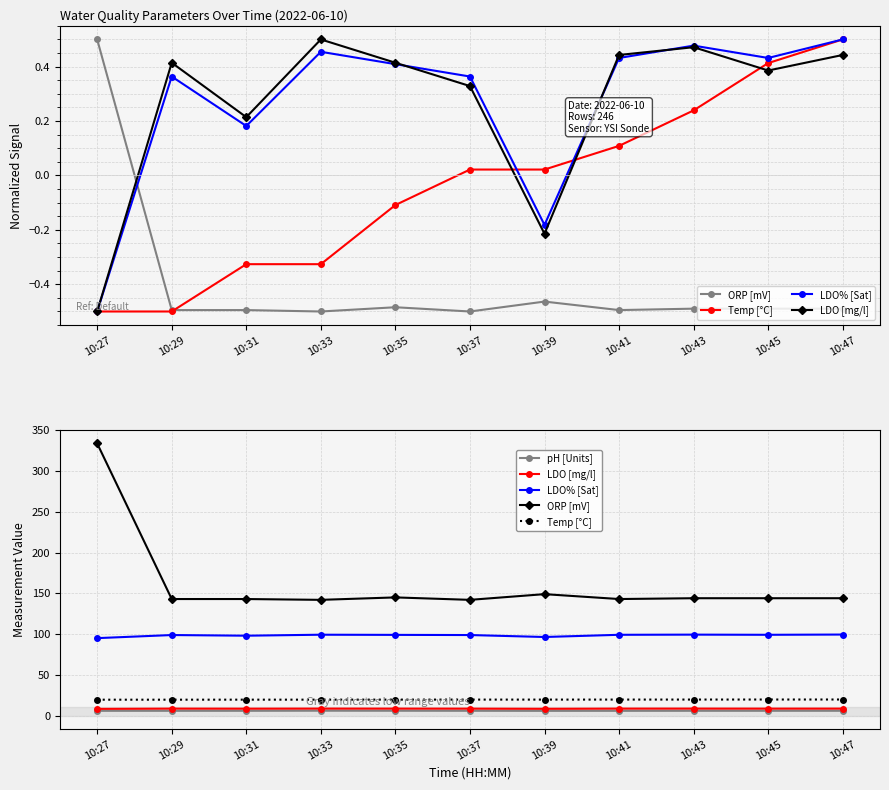

Which category has the lowest value in the LDO [mg/l] series?

10:27